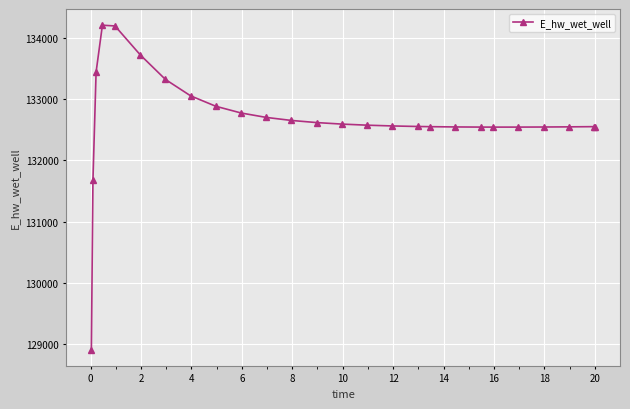

What is the sum of all values?

3449353.8